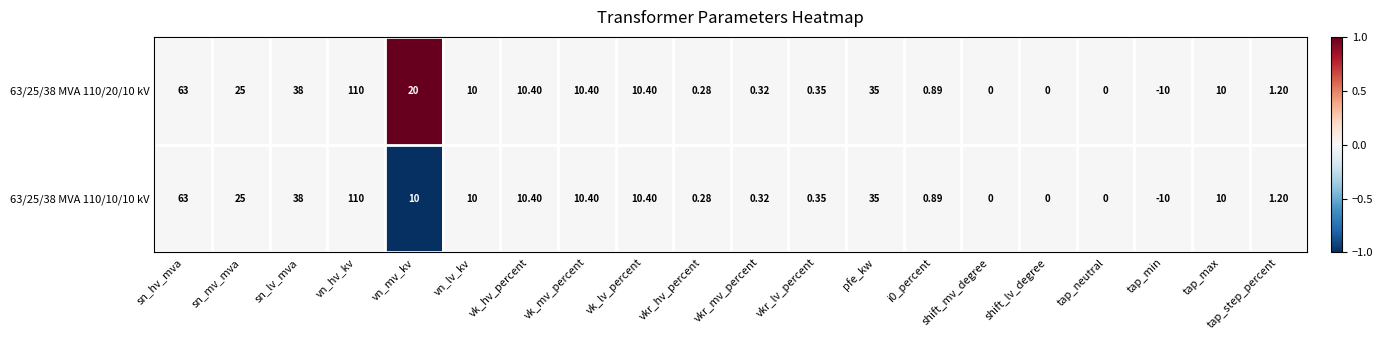

At which label is 63/25/38 MVA 110/10/10 kV closest to 50?

sn_lv_mva